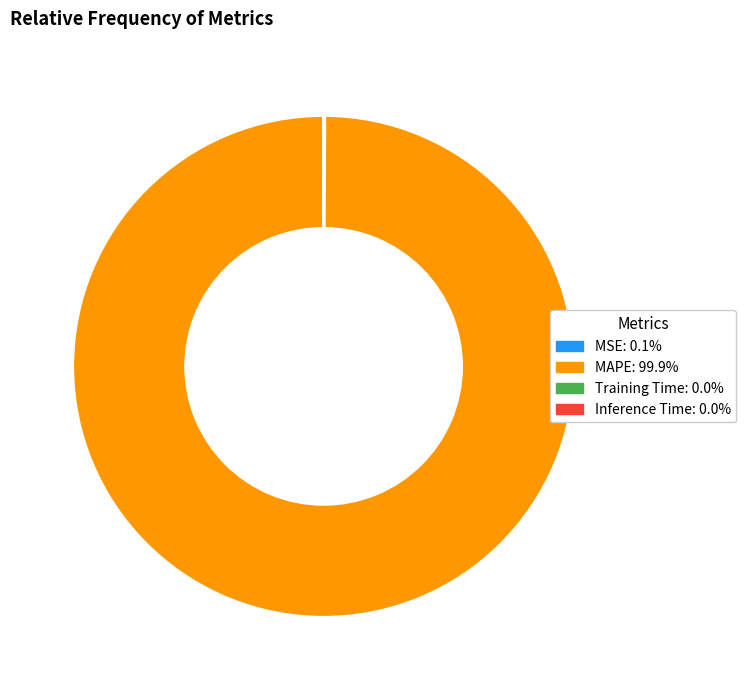

Which slice is the largest?

MAPE